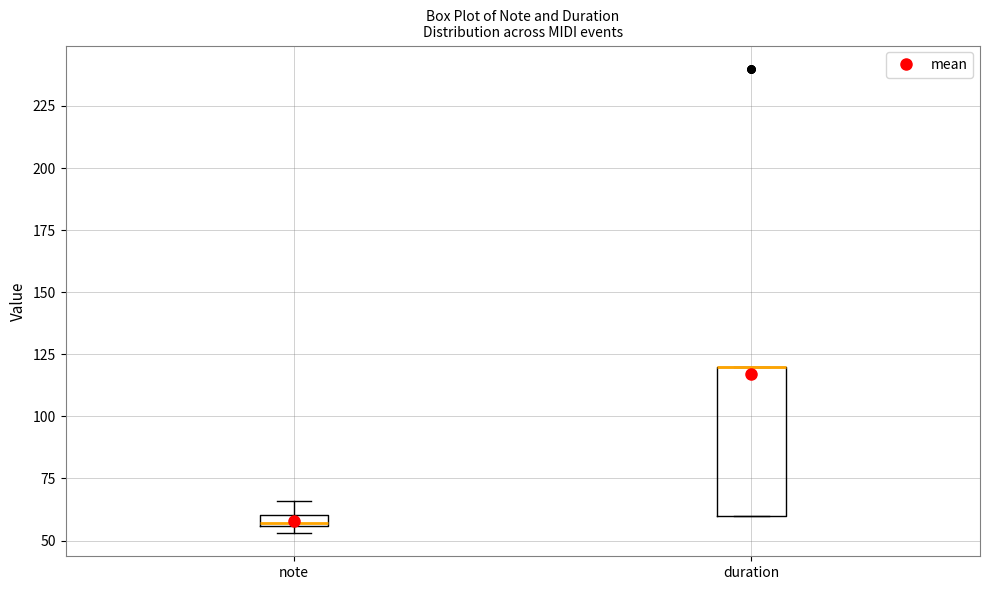

Where is the upper edge of the box for duration on the y-axis? The values are not printed on the chart, so give them approximately, as read against the axis.

120